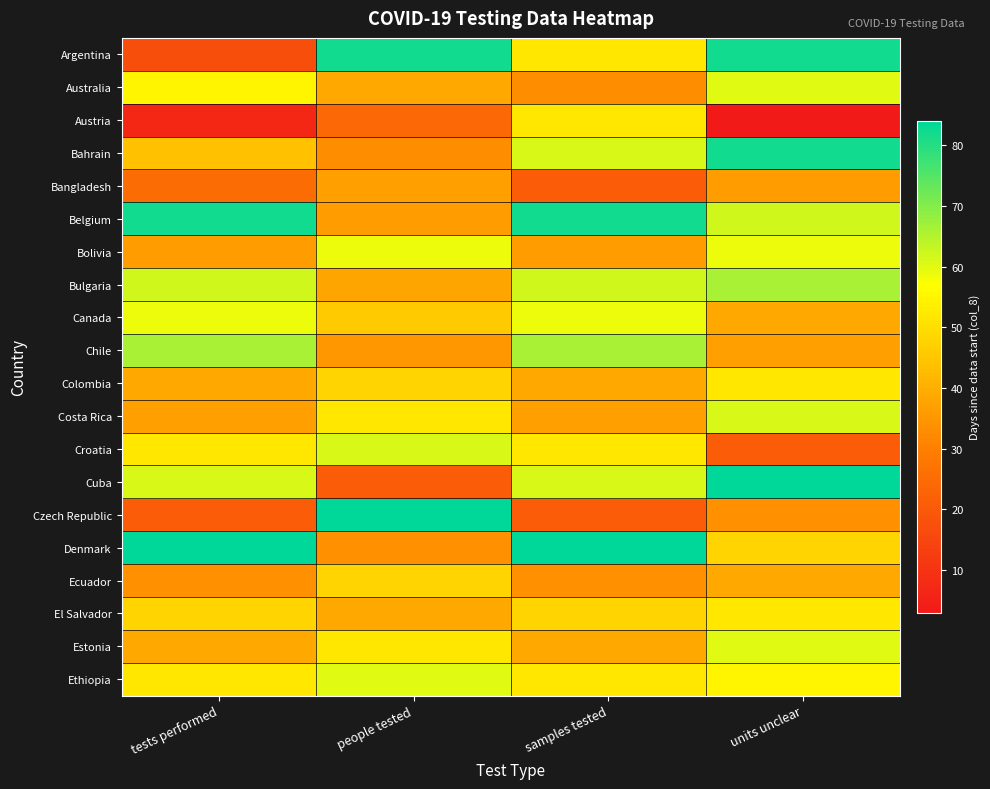

Reading left to right, transcribe all the data shown in this chart.

Argentina: tests performed=17	people tested=82	samples tested=52	units unclear=82
Australia: tests performed=55	people tested=39	samples tested=33	units unclear=60
Austria: tests performed=7	people tested=24	samples tested=52	units unclear=3
Bahrain: tests performed=44	people tested=33	samples tested=61	units unclear=82
Bangladesh: tests performed=25	people tested=37	samples tested=21	units unclear=36
Belgium: tests performed=82	people tested=36	samples tested=82	units unclear=62
Bolivia: tests performed=36	people tested=59	samples tested=36	units unclear=59
Bulgaria: tests performed=62	people tested=38	samples tested=62	units unclear=66
Canada: tests performed=59	people tested=46	samples tested=59	units unclear=39
Chile: tests performed=66	people tested=35	samples tested=66	units unclear=37
Colombia: tests performed=39	people tested=48	samples tested=39	units unclear=52
Costa Rica: tests performed=37	people tested=52	samples tested=37	units unclear=61
Croatia: tests performed=52	people tested=61	samples tested=52	units unclear=21
Cuba: tests performed=61	people tested=21	samples tested=61	units unclear=84
Czech Republic: tests performed=21	people tested=84	samples tested=21	units unclear=34
Denmark: tests performed=84	people tested=34	samples tested=84	units unclear=48
Ecuador: tests performed=34	people tested=48	samples tested=34	units unclear=39
El Salvador: tests performed=48	people tested=39	samples tested=48	units unclear=52
Estonia: tests performed=39	people tested=52	samples tested=39	units unclear=60
Ethiopia: tests performed=52	people tested=60	samples tested=52	units unclear=55